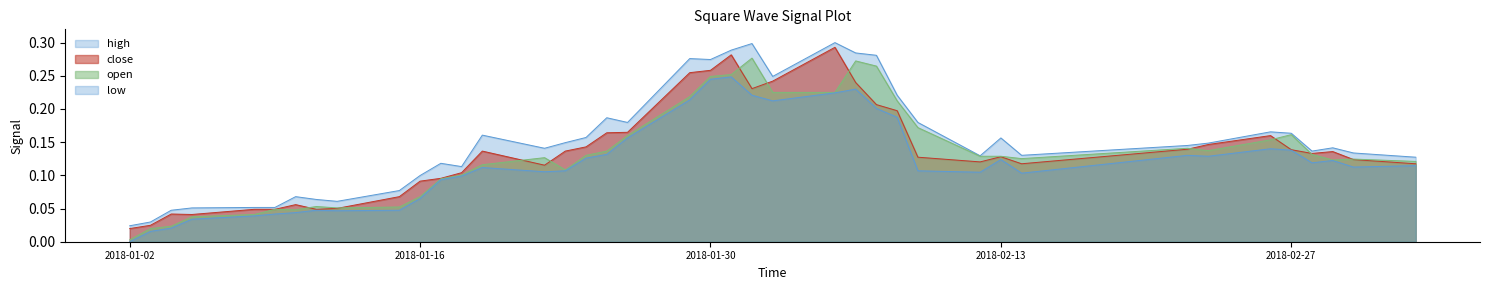

Reading left to right, what are all the values shown in this chart?

high: 2018-01-02=0.0	2018-01-03=0.0	2018-01-04=0.0	2018-01-05=0.1	2018-01-08=0.1	2018-01-09=0.1	2018-01-10=0.1	2018-01-11=0.1	2018-01-12=0.1	2018-01-15=0.1	2018-01-16=0.1	2018-01-17=0.1	2018-01-18=0.1	2018-01-19=0.2	2018-01-22=0.1	2018-01-23=0.1	2018-01-24=0.2	2018-01-25=0.2	2018-01-26=0.2	2018-01-29=0.3	2018-01-30=0.3	2018-01-31=0.3	2018-02-01=0.3	2018-02-02=0.2	2018-02-05=0.3	2018-02-06=0.3	2018-02-07=0.3	2018-02-08=0.2	2018-02-09=0.2	2018-02-12=0.1	2018-02-13=0.2	2018-02-14=0.1	2018-02-22=0.1	2018-02-23=0.1	2018-02-26=0.2	2018-02-27=0.2	2018-02-28=0.1	2018-03-01=0.1	2018-03-02=0.1	2018-03-05=0.1
close: 2018-01-02=0.0	2018-01-03=0.0	2018-01-04=0.0	2018-01-05=0.0	2018-01-08=0.0	2018-01-09=0.0	2018-01-10=0.1	2018-01-11=0.0	2018-01-12=0.1	2018-01-15=0.1	2018-01-16=0.1	2018-01-17=0.1	2018-01-18=0.1	2018-01-19=0.1	2018-01-22=0.1	2018-01-23=0.1	2018-01-24=0.1	2018-01-25=0.2	2018-01-26=0.2	2018-01-29=0.3	2018-01-30=0.3	2018-01-31=0.3	2018-02-01=0.2	2018-02-02=0.2	2018-02-05=0.3	2018-02-06=0.2	2018-02-07=0.2	2018-02-08=0.2	2018-02-09=0.1	2018-02-12=0.1	2018-02-13=0.1	2018-02-14=0.1	2018-02-22=0.1	2018-02-23=0.1	2018-02-26=0.2	2018-02-27=0.1	2018-02-28=0.1	2018-03-01=0.1	2018-03-02=0.1	2018-03-05=0.1
open: 2018-01-02=0.0	2018-01-03=0.0	2018-01-04=0.0	2018-01-05=0.0	2018-01-08=0.0	2018-01-09=0.0	2018-01-10=0.0	2018-01-11=0.1	2018-01-12=0.1	2018-01-15=0.1	2018-01-16=0.1	2018-01-17=0.1	2018-01-18=0.1	2018-01-19=0.1	2018-01-22=0.1	2018-01-23=0.1	2018-01-24=0.1	2018-01-25=0.1	2018-01-26=0.2	2018-01-29=0.2	2018-01-30=0.2	2018-01-31=0.3	2018-02-01=0.3	2018-02-02=0.2	2018-02-05=0.2	2018-02-06=0.3	2018-02-07=0.3	2018-02-08=0.2	2018-02-09=0.2	2018-02-12=0.1	2018-02-13=0.1	2018-02-14=0.1	2018-02-22=0.1	2018-02-23=0.1	2018-02-26=0.2	2018-02-27=0.2	2018-02-28=0.1	2018-03-01=0.1	2018-03-02=0.1	2018-03-05=0.1
low: 2018-01-02=0.0	2018-01-03=0.0	2018-01-04=0.0	2018-01-05=0.0	2018-01-08=0.0	2018-01-09=0.0	2018-01-10=0.0	2018-01-11=0.0	2018-01-12=0.0	2018-01-15=0.0	2018-01-16=0.1	2018-01-17=0.1	2018-01-18=0.1	2018-01-19=0.1	2018-01-22=0.1	2018-01-23=0.1	2018-01-24=0.1	2018-01-25=0.1	2018-01-26=0.2	2018-01-29=0.2	2018-01-30=0.2	2018-01-31=0.2	2018-02-01=0.2	2018-02-02=0.2	2018-02-05=0.2	2018-02-06=0.2	2018-02-07=0.2	2018-02-08=0.2	2018-02-09=0.1	2018-02-12=0.1	2018-02-13=0.1	2018-02-14=0.1	2018-02-22=0.1	2018-02-23=0.1	2018-02-26=0.1	2018-02-27=0.1	2018-02-28=0.1	2018-03-01=0.1	2018-03-02=0.1	2018-03-05=0.1